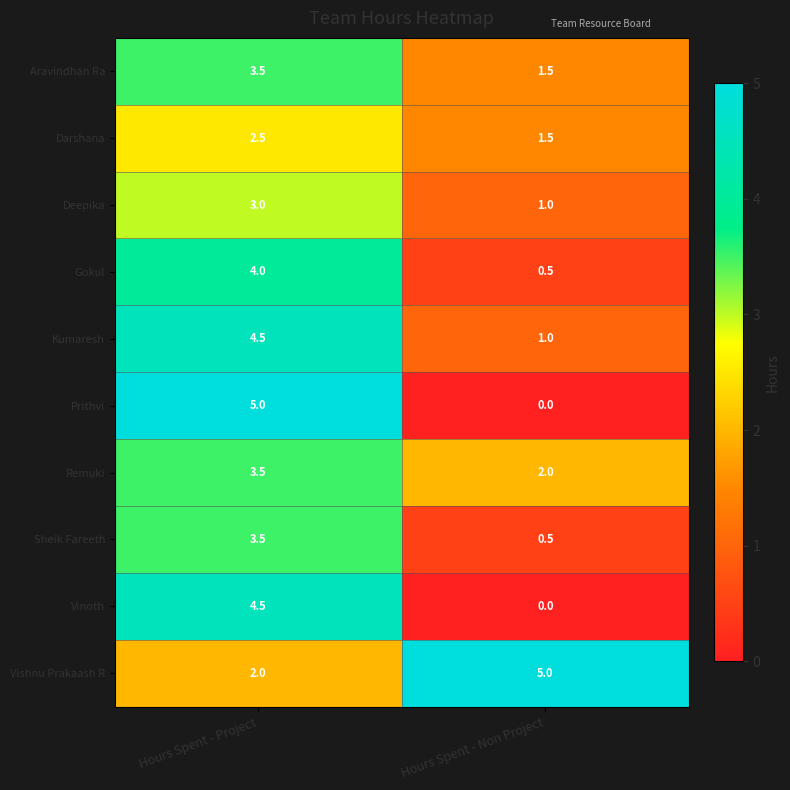

At which category is the sum across all series the highest?

Hours Spent - Project